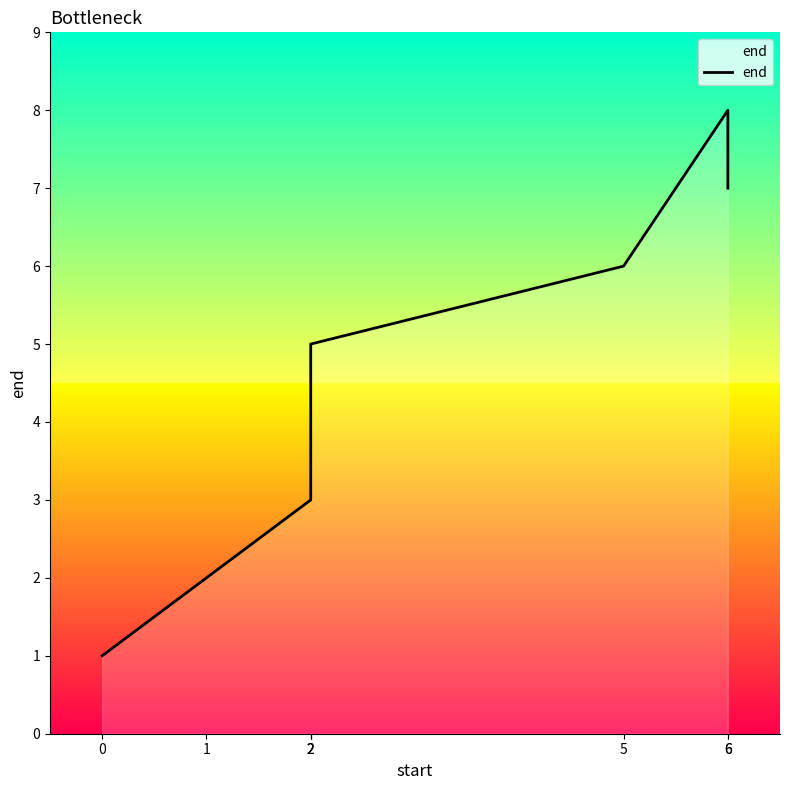

Rank the categories by value from lowest to highest.

0, 1, 2, 2, 2, 5, 6, 6